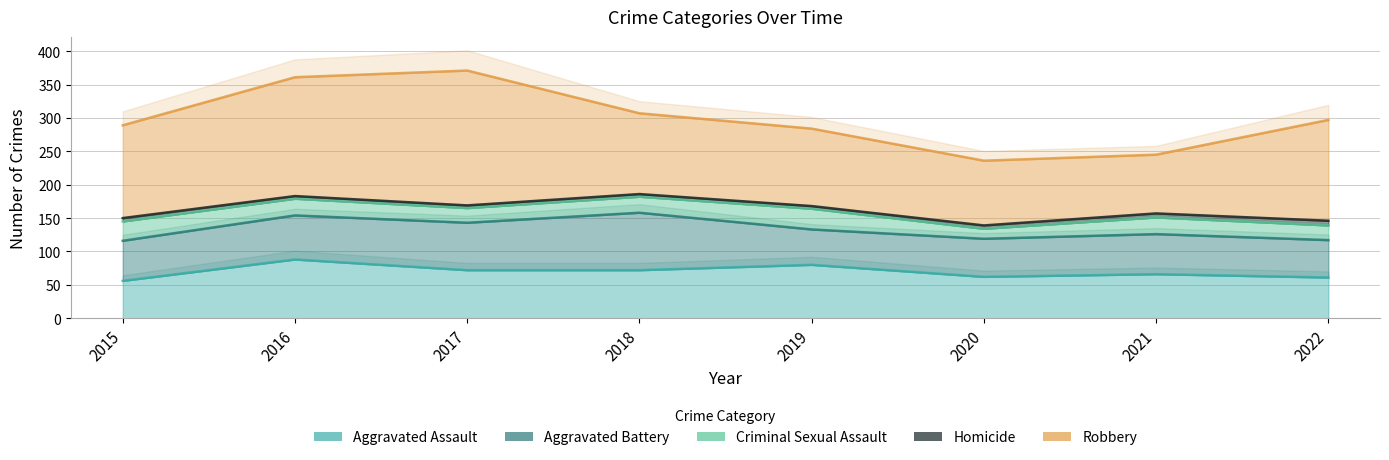

Which category has the lowest value across all series?

2016